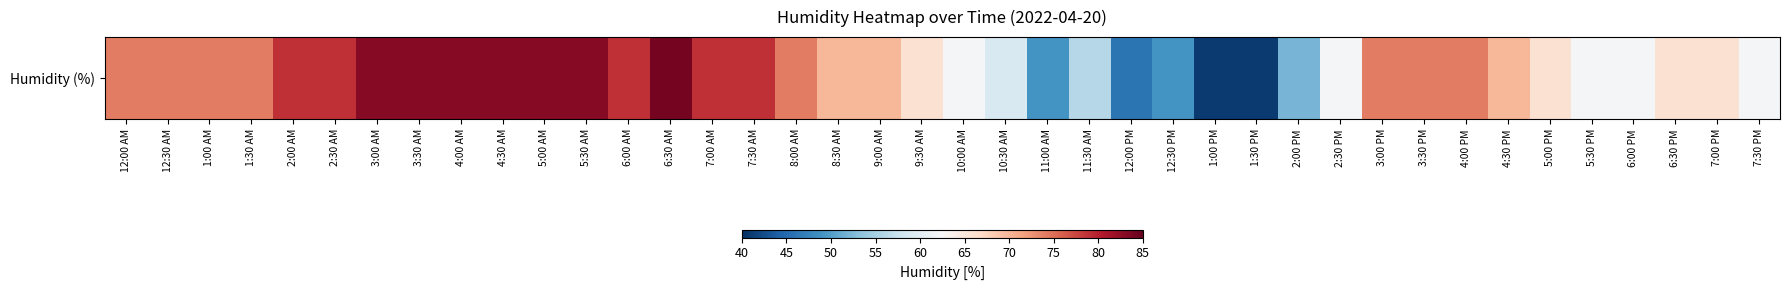

Reading left to right, extract all data points from this chart.

12:00 AM=74	12:30 AM=74	1:00 AM=74	1:30 AM=74	2:00 AM=79	2:30 AM=79	3:00 AM=83	3:30 AM=83	4:00 AM=83	4:30 AM=83	5:00 AM=83	5:30 AM=83	6:00 AM=79	6:30 AM=84	7:00 AM=79	7:30 AM=79	8:00 AM=74	8:30 AM=70	9:00 AM=70	9:30 AM=66	10:00 AM=62	10:30 AM=59	11:00 AM=49	11:30 AM=56	12:00 PM=46	12:30 PM=49	1:00 PM=41	1:30 PM=41	2:00 PM=52	2:30 PM=62	3:00 PM=74	3:30 PM=74	4:00 PM=74	4:30 PM=70	5:00 PM=66	5:30 PM=62	6:00 PM=62	6:30 PM=66	7:00 PM=66	7:30 PM=62